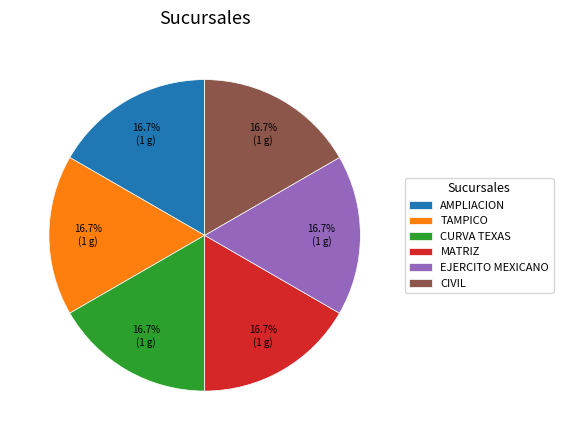

Combined, do MATRIZ and CURVA TEXAS account for over 50%?

No